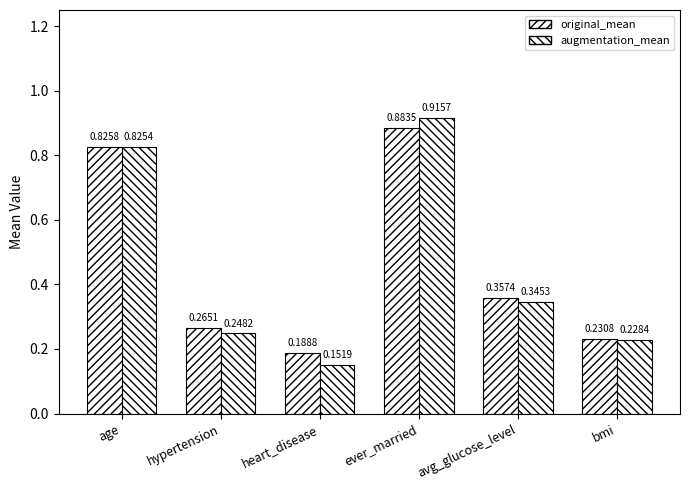

Read the original_mean value at age.

0.8